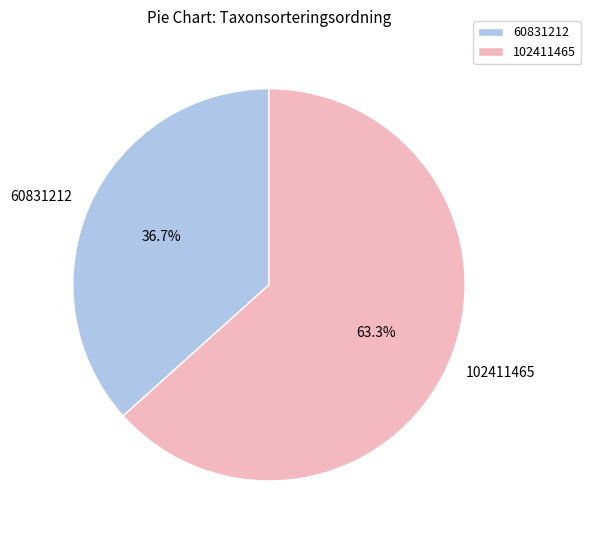

Approximately how many times larger is the value at 102411465 compared to 60831212?

1.7